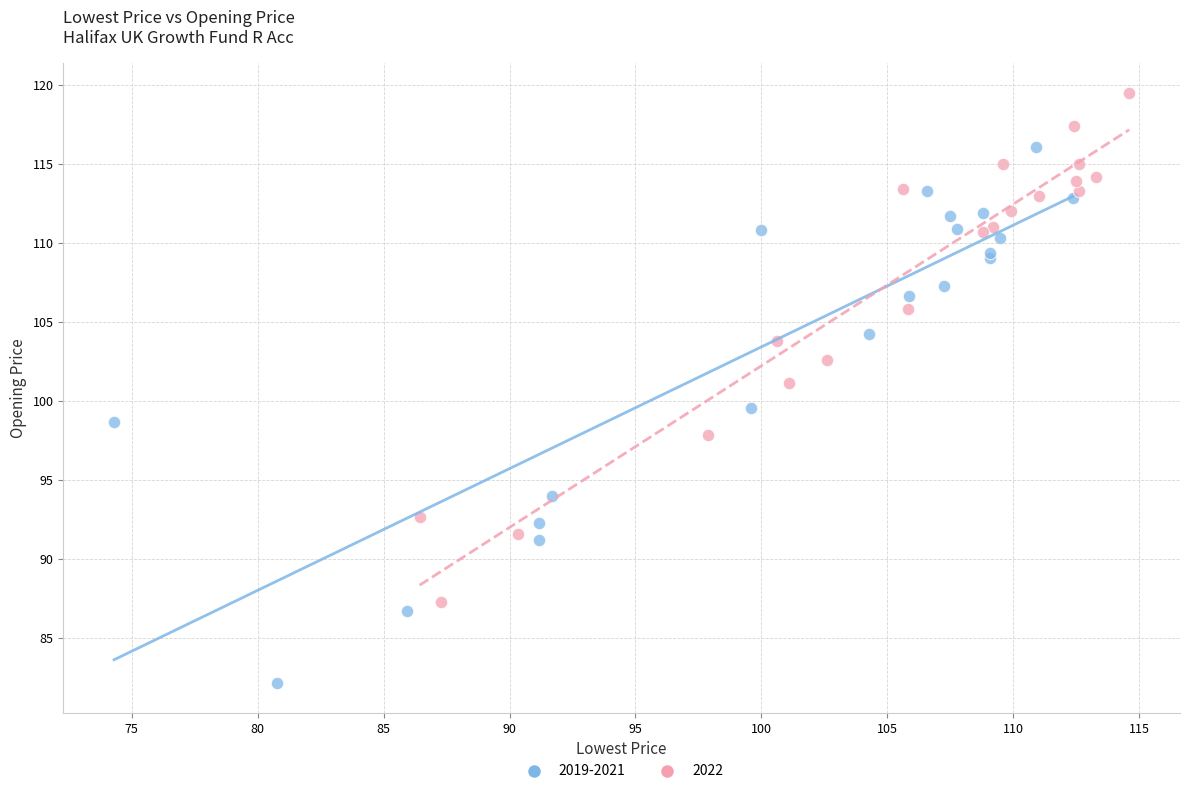

Which series has the widest spread of Y values?

2019-2021